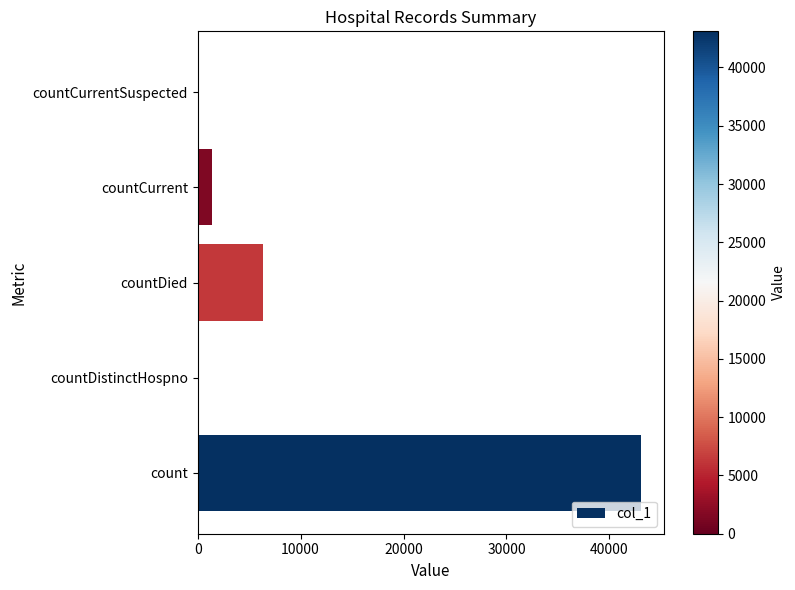

What is the sum of all values?

50841